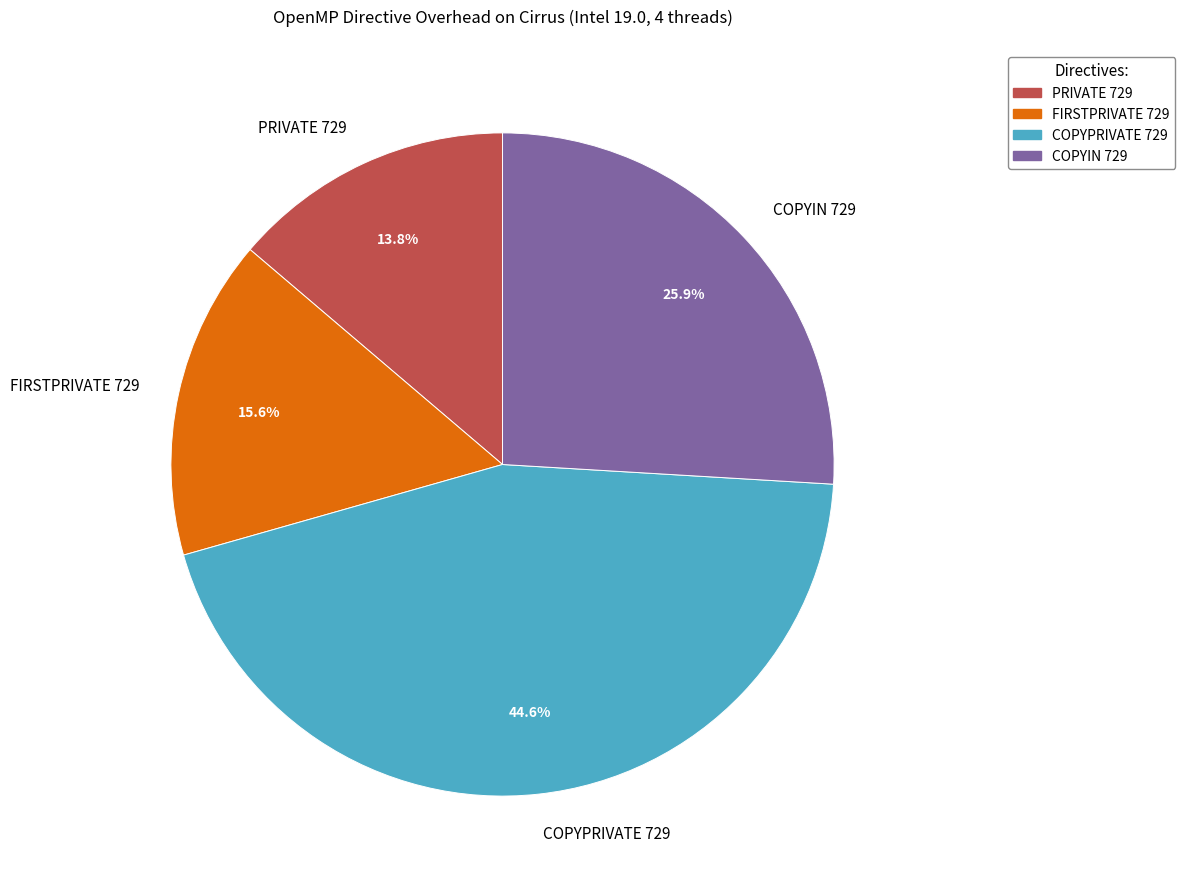

To the nearest percent, what is the average slice percentage?

25%